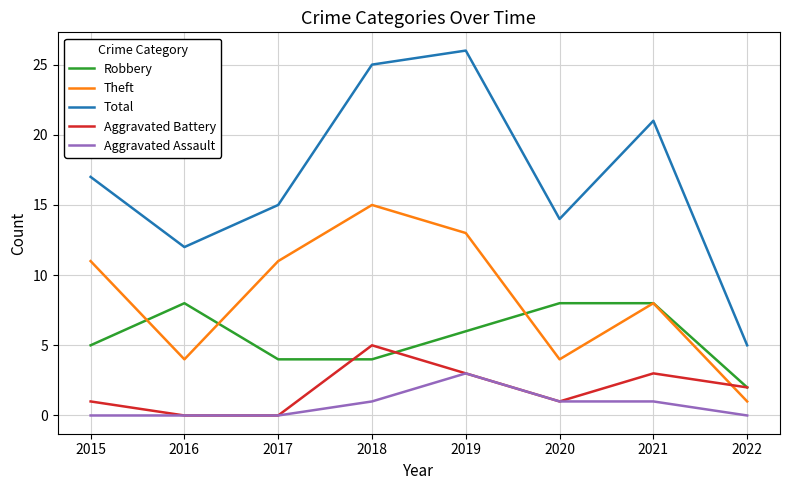

True or false: Robbery and Aggravated Assault intersect in this chart.

False